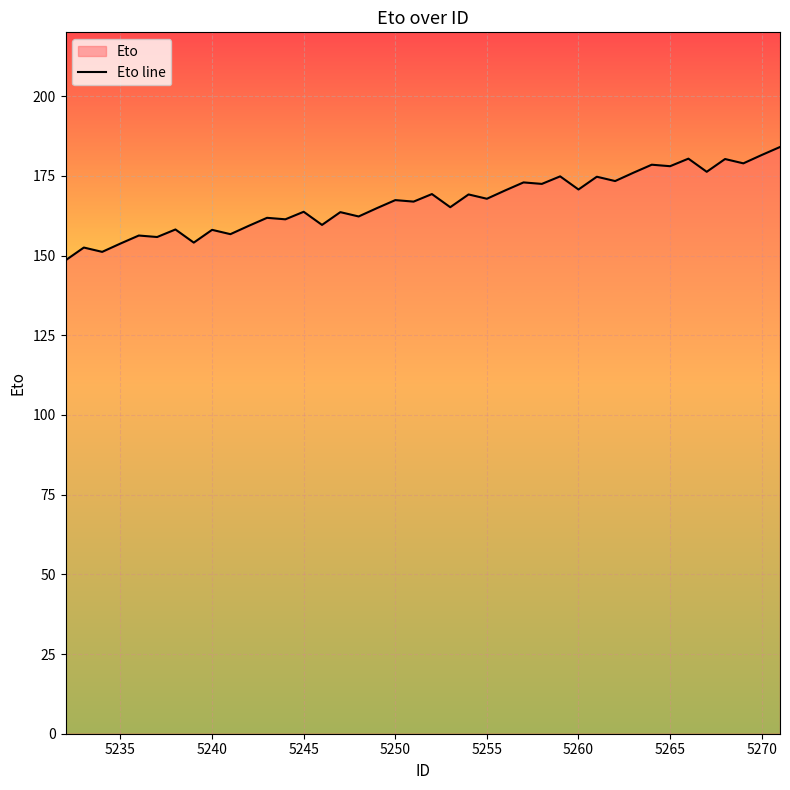

The chart shows a value of 87.9 at 5240. True or false?

False